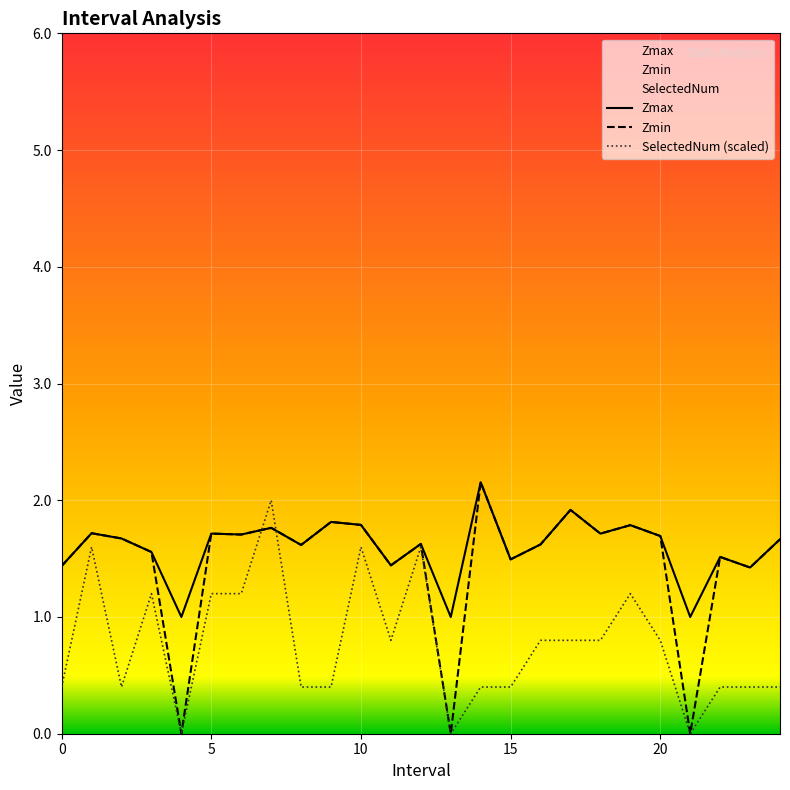

True or false: SelectedNum has a value of 0.3 at 6.

False